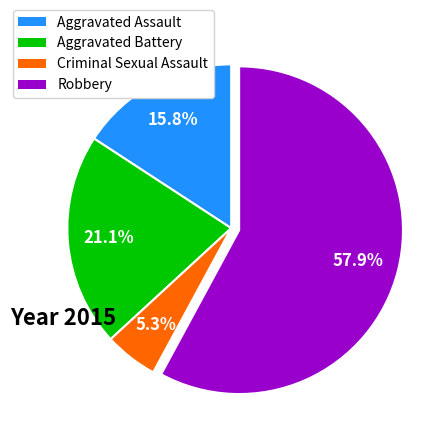

What portion of the pie excludes Aggravated Assault?

84.2%